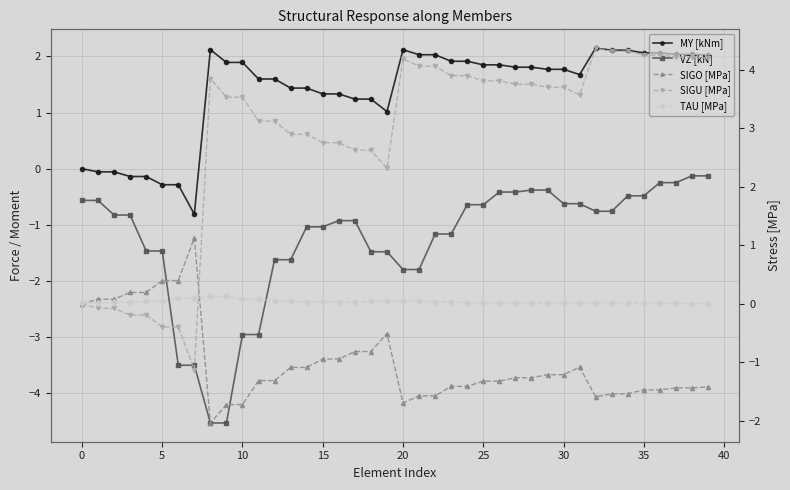

What is the total value across all series at 0?

-0.6